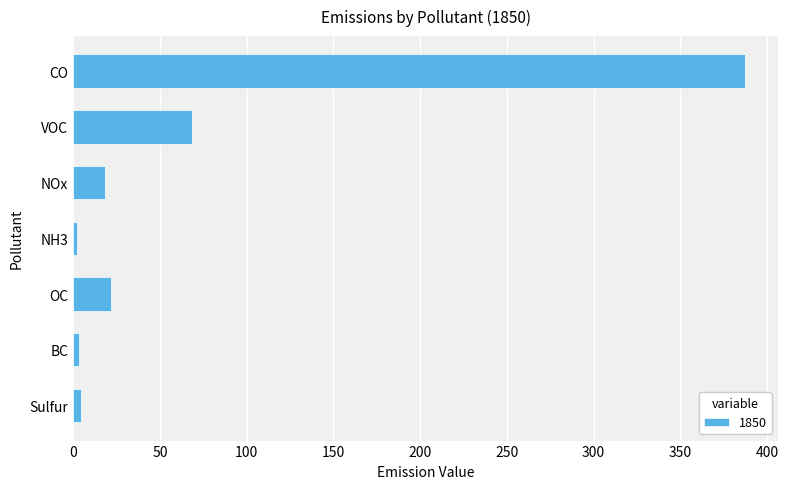

What is the minimum value shown in the chart?

2.2